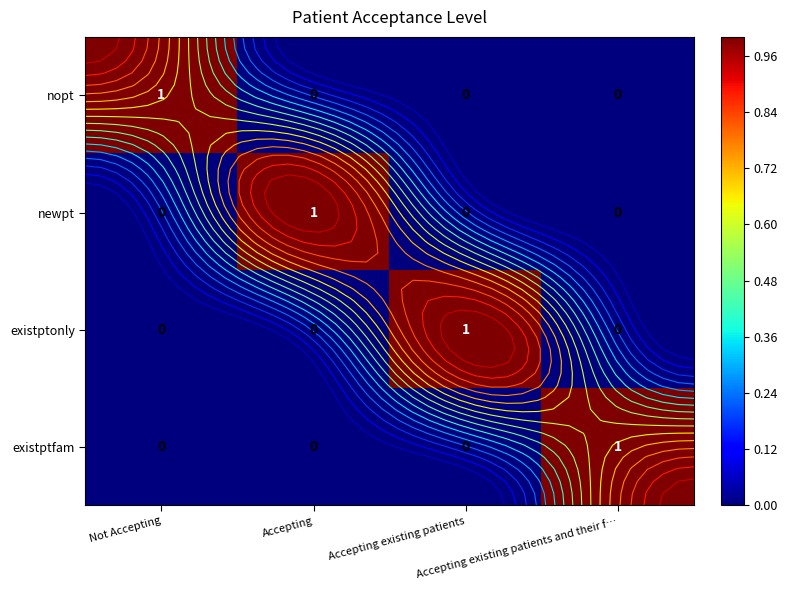

At which label does existptfam reach its minimum?

Not Accepting